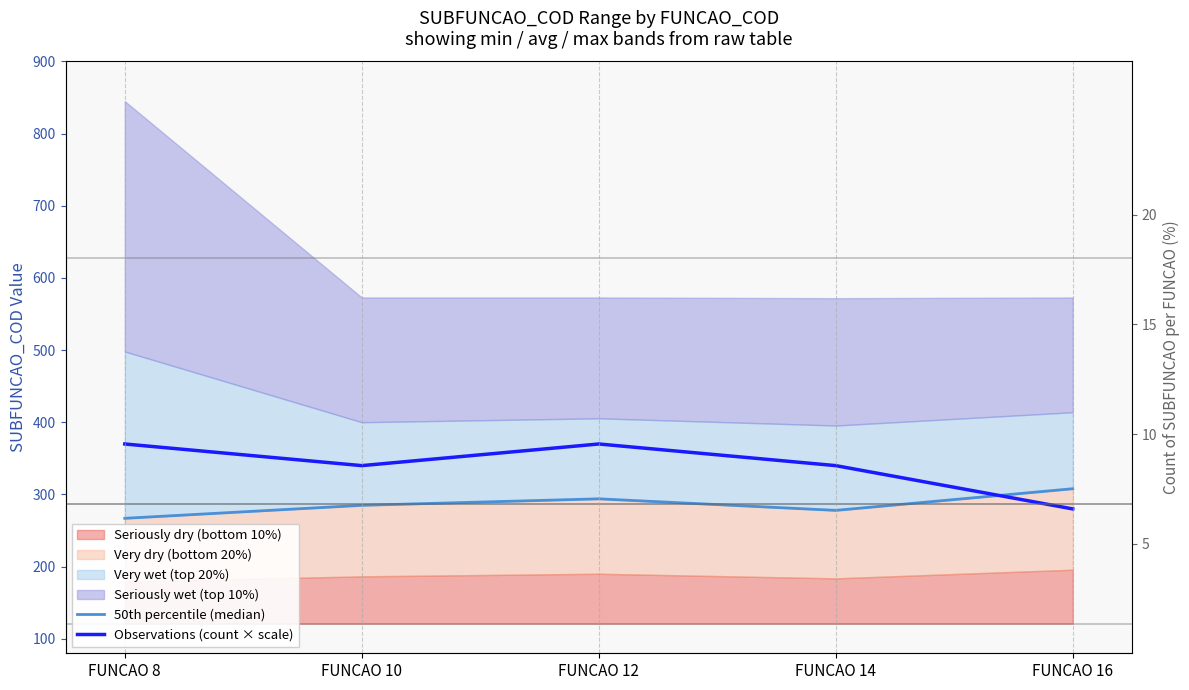

What is the value of the 50th percentile (median) point at the 5th from the left?

308